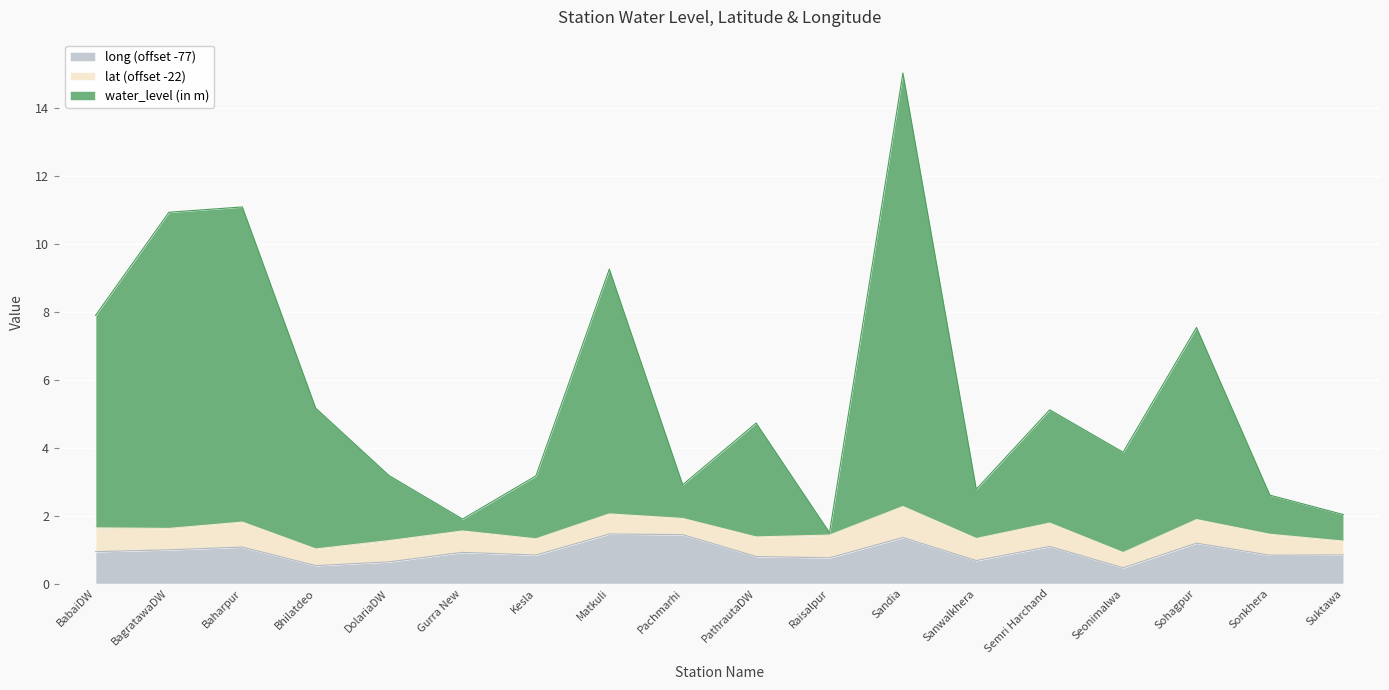

The value of long at Raisalpur is 0.8. True or false?

True